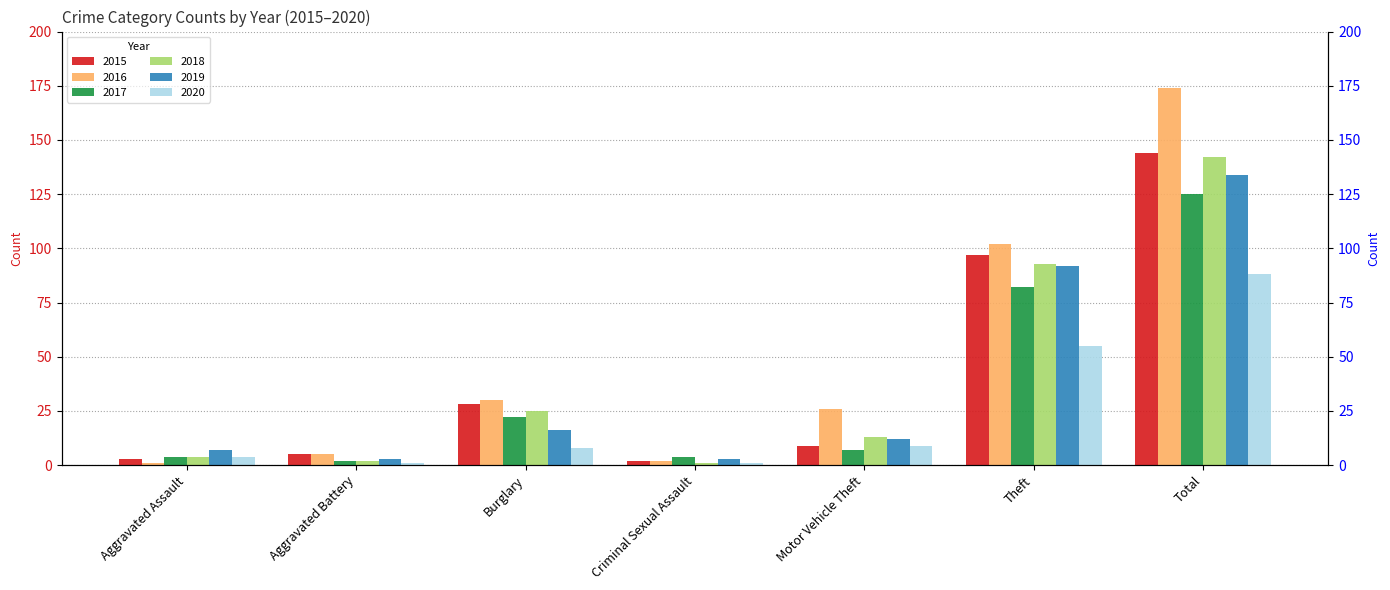

What is the minimum value shown in the chart?

1